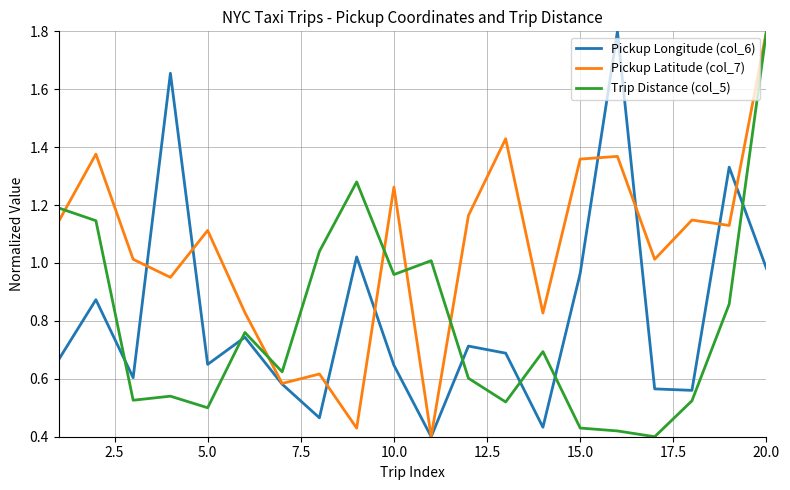

Which series has the largest total across all categories?

Pickup Latitude (col_7)